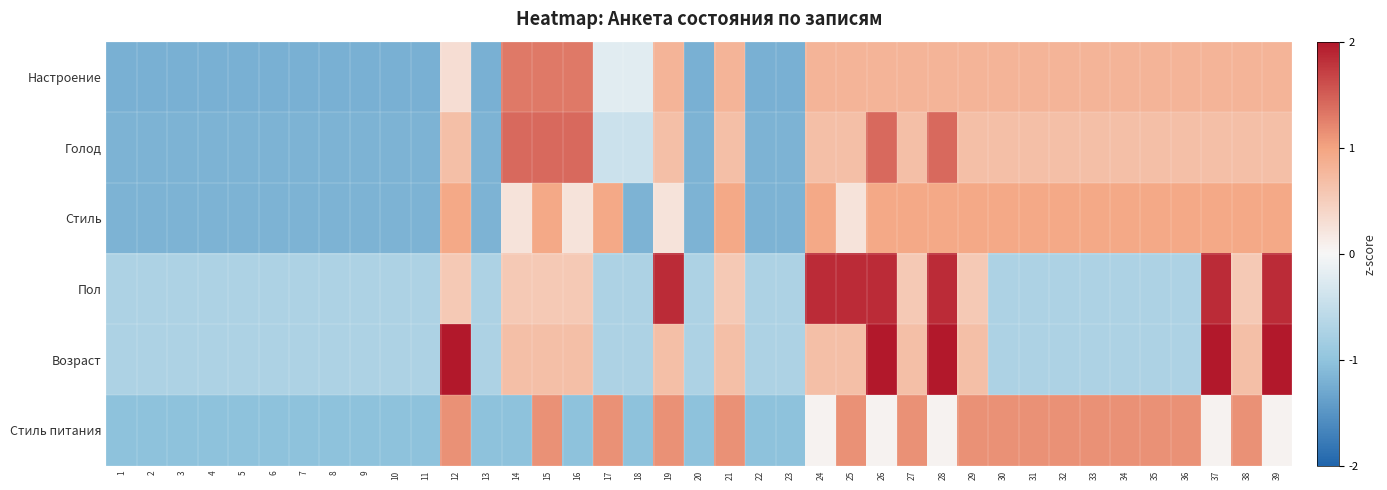

What is the maximum value shown in the chart?

2.1